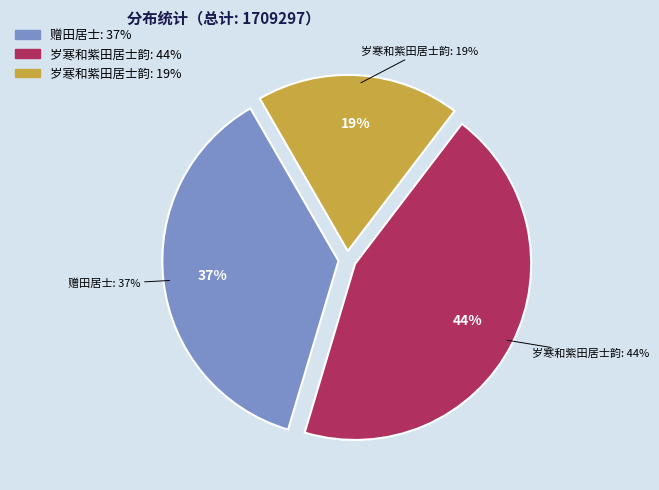

Which slice is the largest?

岁寒和紫田居士韵